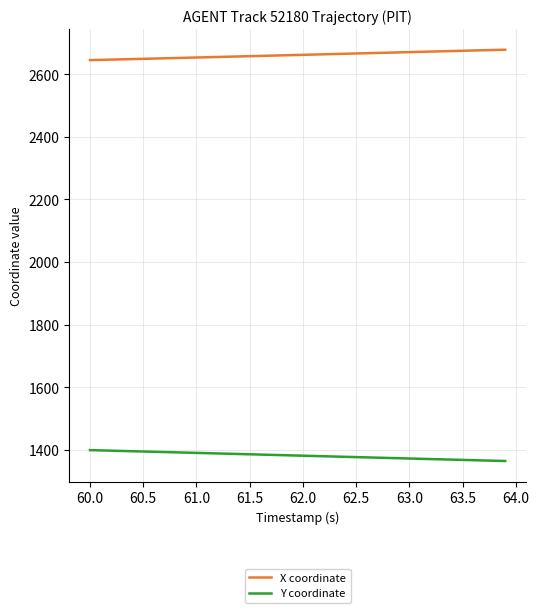

What is the difference between the maximum and second lowest values in the Y coordinate series?

33.9